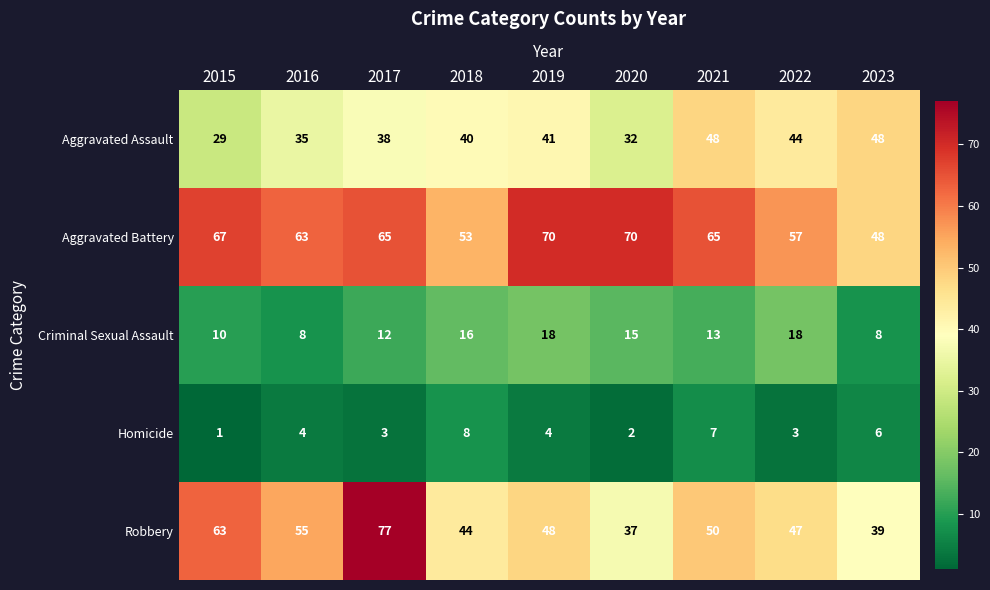

Rank the series at 2017 from highest to lowest value.

Robbery, Aggravated Battery, Aggravated Assault, Criminal Sexual Assault, Homicide